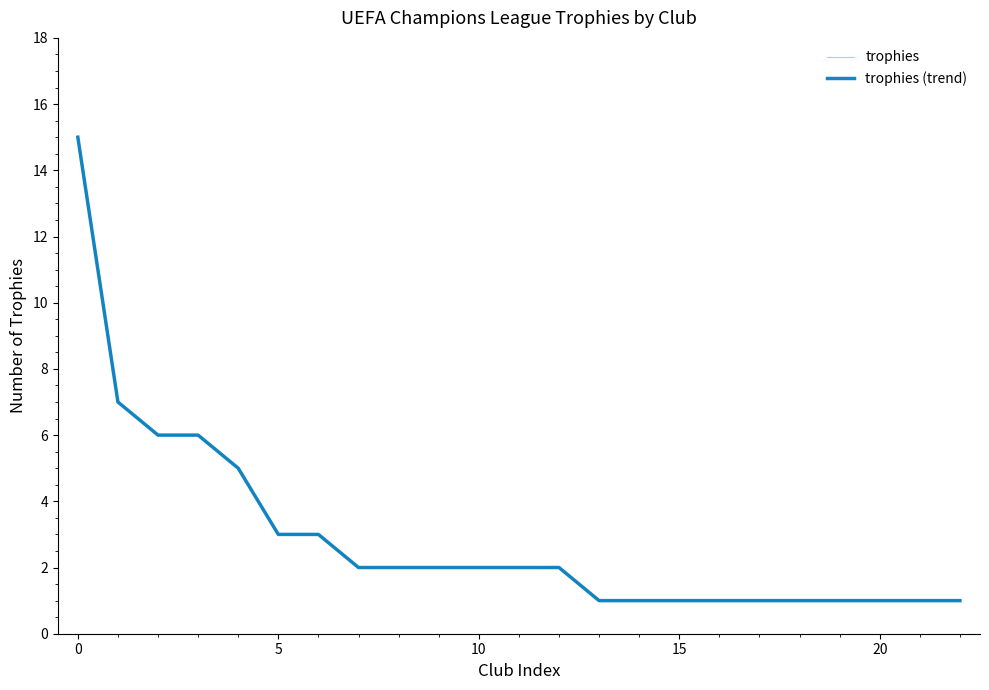

True or false: trophies (trend) has more than 1 interior local peaks.

False